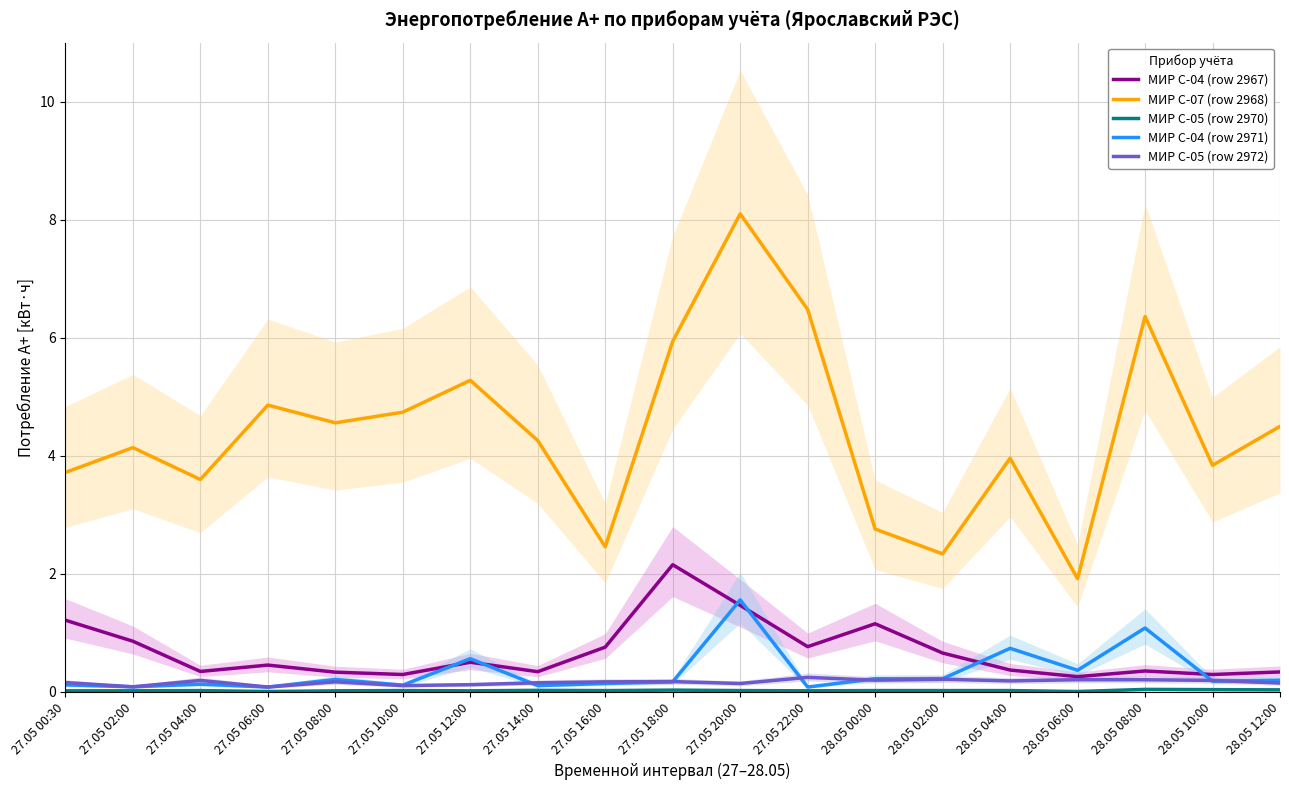

Does the chart have visible grid lines?

Yes